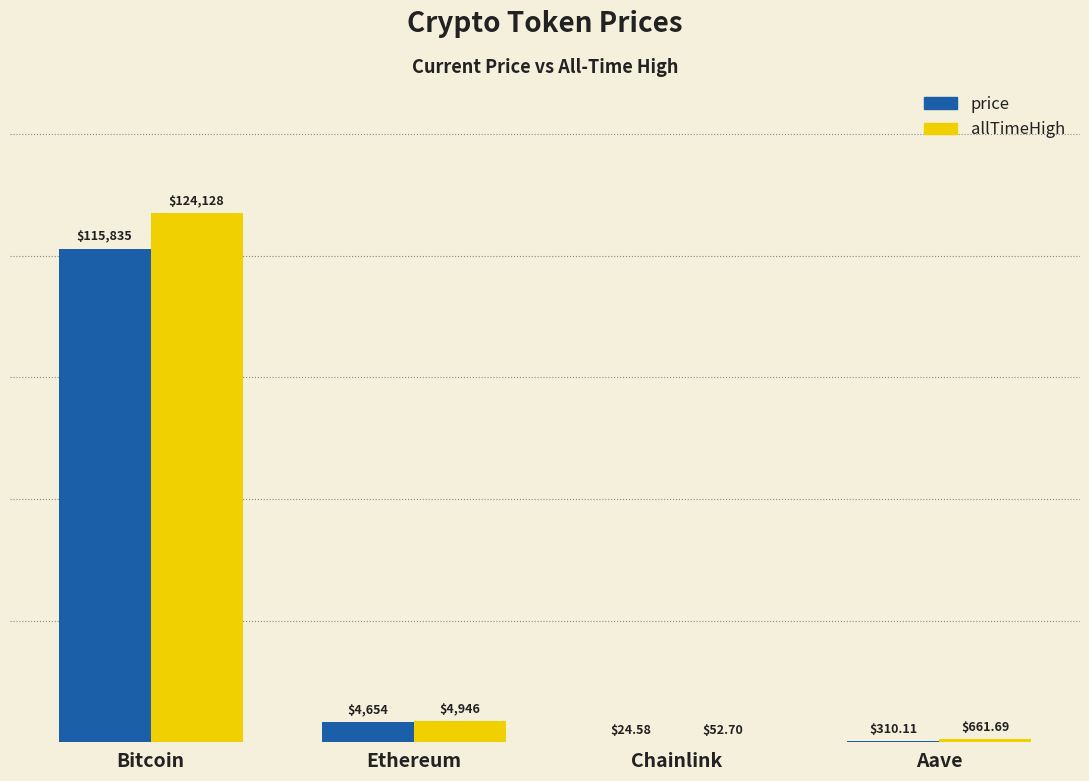

What is the average value of the price series?

30206.0